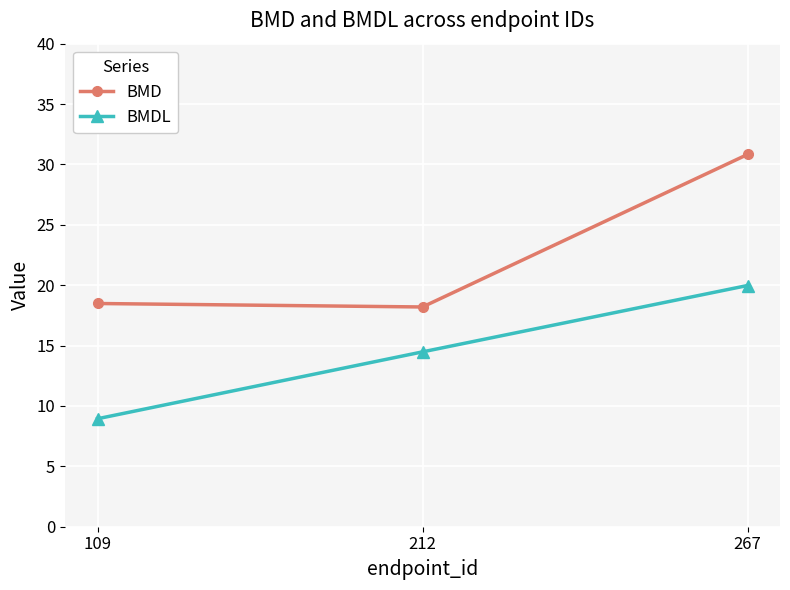

Rank the series at 212 from lowest to highest value.

BMDL, BMD